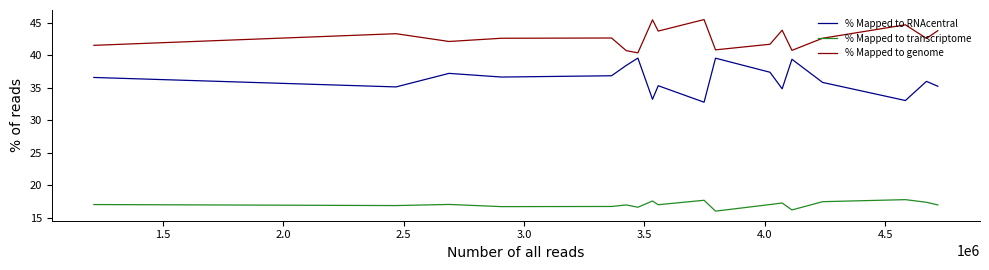

Which series has the largest range (max minus min)?

% Mapped to RNAcentral